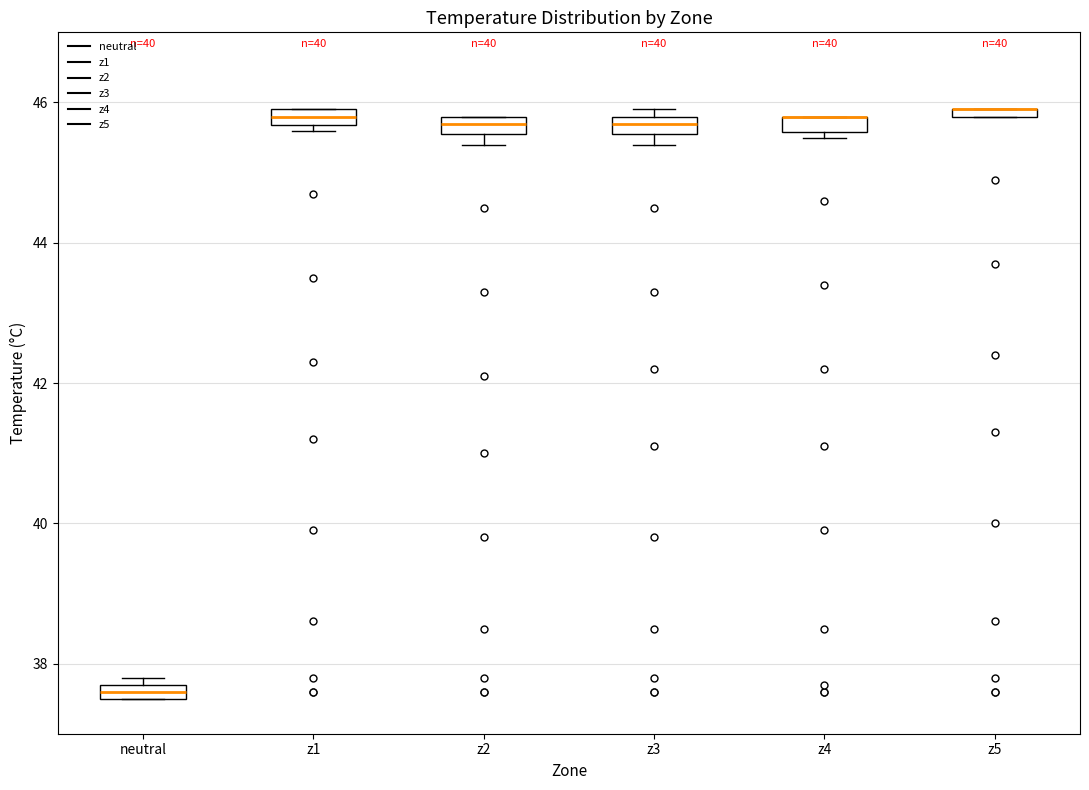

Where is the lower edge of the box for z5 on the y-axis? The values are not printed on the chart, so give them approximately, as read against the axis.

45.8